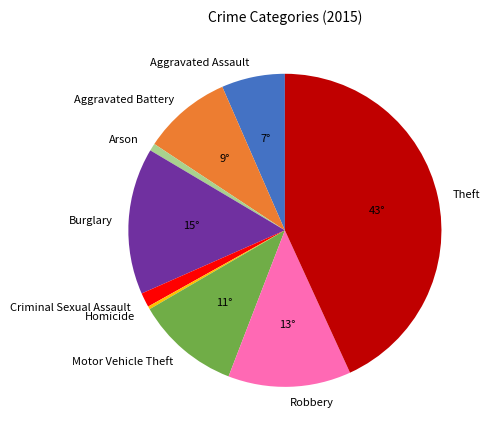

Does Arson represent more than half of the total?

No